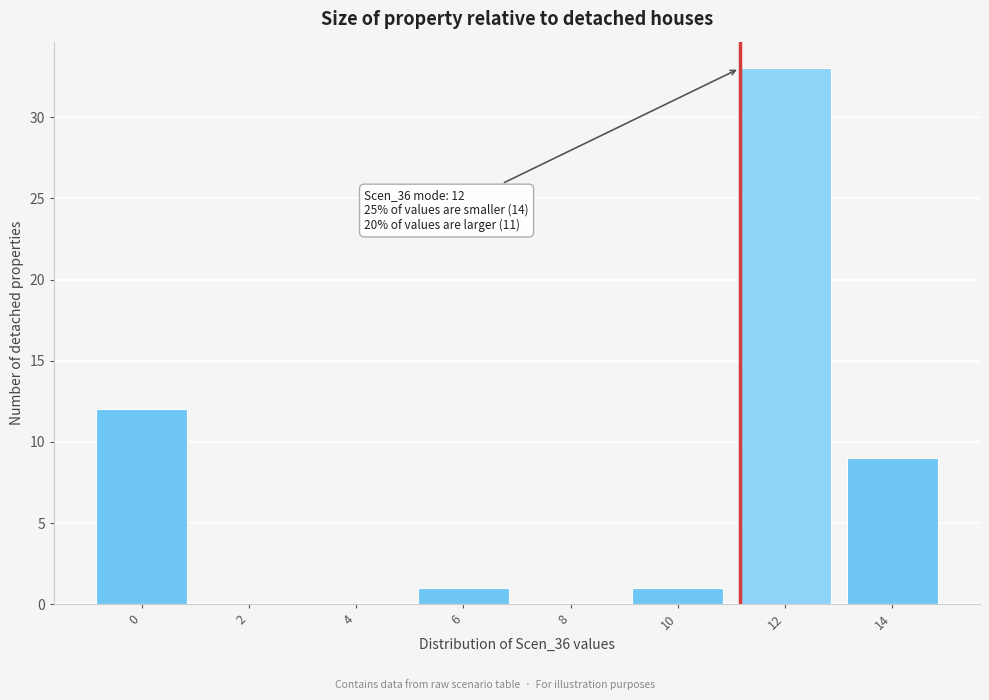

Reading left to right, extract all data points from this chart.

0=12	2=0	4=0	6=1	8=0	10=1	12=33	14=9